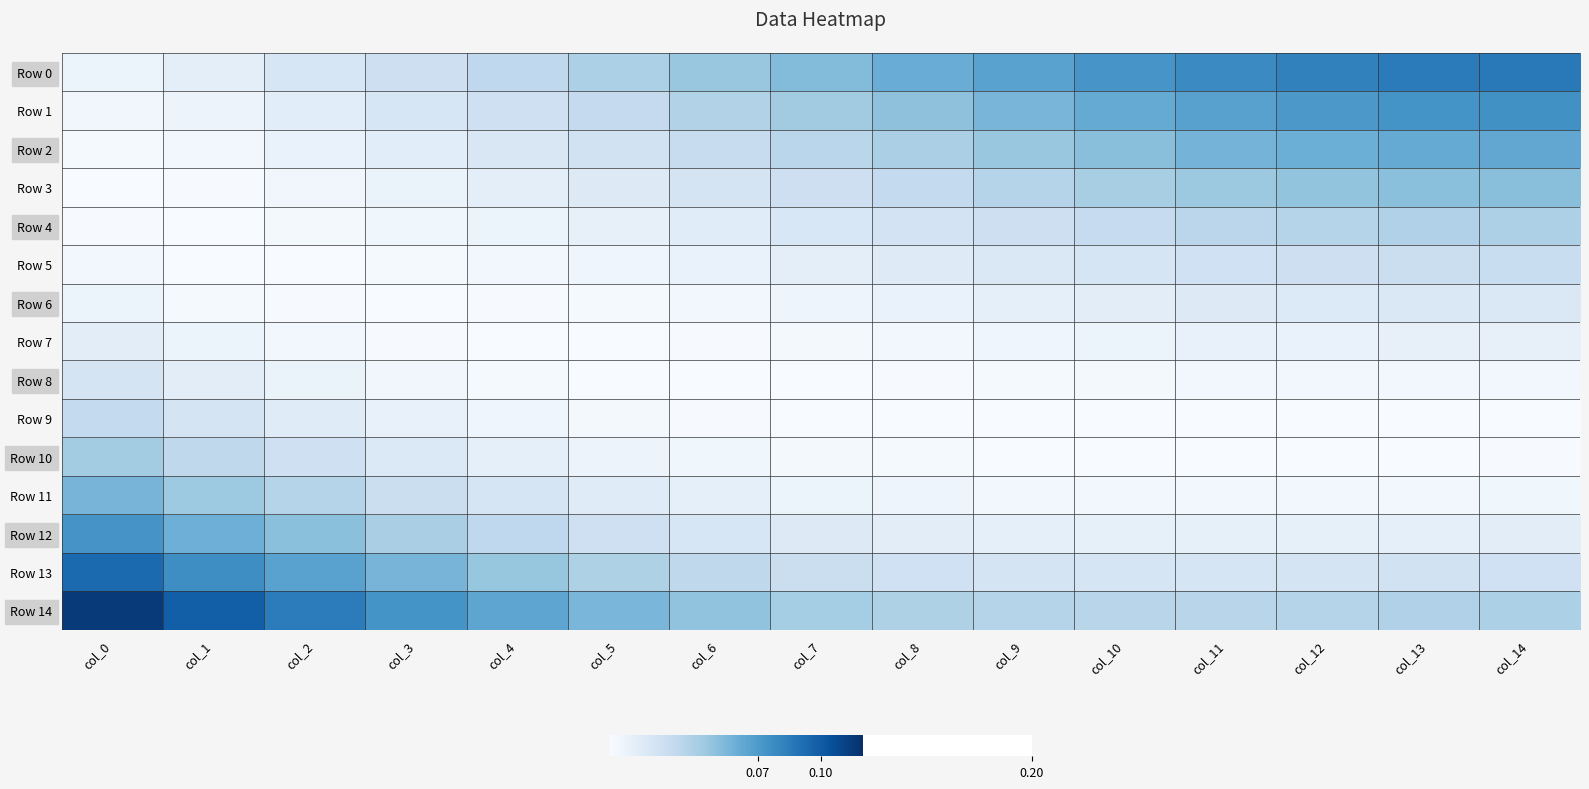

Reading left to right, what are all the values shown in this chart?

Row 0: col_0=0.0	col_1=0.0	col_2=0.0	col_3=0.0	col_4=0.0	col_5=0.0	col_6=0.0	col_7=0.1	col_8=0.1	col_9=0.1	col_10=0.1	col_11=0.1	col_12=0.1	col_13=0.1	col_14=0.1
Row 1: col_0=0.0	col_1=0.0	col_2=0.0	col_3=0.0	col_4=0.0	col_5=0.0	col_6=0.0	col_7=0.0	col_8=0.0	col_9=0.1	col_10=0.1	col_11=0.1	col_12=0.1	col_13=0.1	col_14=0.1
Row 2: col_0=0.0	col_1=0.0	col_2=0.0	col_3=0.0	col_4=0.0	col_5=0.0	col_6=0.0	col_7=0.0	col_8=0.0	col_9=0.0	col_10=0.1	col_11=0.1	col_12=0.1	col_13=0.1	col_14=0.1
Row 3: col_0=0.0	col_1=0.0	col_2=0.0	col_3=0.0	col_4=0.0	col_5=0.0	col_6=0.0	col_7=0.0	col_8=0.0	col_9=0.0	col_10=0.0	col_11=0.0	col_12=0.0	col_13=0.1	col_14=0.1
Row 4: col_0=0.0	col_1=0.0	col_2=0.0	col_3=0.0	col_4=0.0	col_5=0.0	col_6=0.0	col_7=0.0	col_8=0.0	col_9=0.0	col_10=0.0	col_11=0.0	col_12=0.0	col_13=0.0	col_14=0.0
Row 5: col_0=0.0	col_1=0.0	col_2=0.0	col_3=0.0	col_4=0.0	col_5=0.0	col_6=0.0	col_7=0.0	col_8=0.0	col_9=0.0	col_10=0.0	col_11=0.0	col_12=0.0	col_13=0.0	col_14=0.0
Row 6: col_0=0.0	col_1=0.0	col_2=0.0	col_3=0.0	col_4=0.0	col_5=0.0	col_6=0.0	col_7=0.0	col_8=0.0	col_9=0.0	col_10=0.0	col_11=0.0	col_12=0.0	col_13=0.0	col_14=0.0
Row 7: col_0=0.0	col_1=0.0	col_2=0.0	col_3=0.0	col_4=0.0	col_5=0.0	col_6=0.0	col_7=0.0	col_8=0.0	col_9=0.0	col_10=0.0	col_11=0.0	col_12=0.0	col_13=0.0	col_14=0.0
Row 8: col_0=0.0	col_1=0.0	col_2=0.0	col_3=0.0	col_4=0.0	col_5=0.0	col_6=0.0	col_7=0.0	col_8=0.0	col_9=0.0	col_10=0.0	col_11=0.0	col_12=0.0	col_13=0.0	col_14=0.0
Row 9: col_0=0.0	col_1=0.0	col_2=0.0	col_3=0.0	col_4=0.0	col_5=0.0	col_6=0.0	col_7=0.0	col_8=0.0	col_9=0.0	col_10=0.0	col_11=0.0	col_12=0.0	col_13=0.0	col_14=0.0
Row 10: col_0=0.0	col_1=0.0	col_2=0.0	col_3=0.0	col_4=0.0	col_5=0.0	col_6=0.0	col_7=0.0	col_8=0.0	col_9=0.0	col_10=0.0	col_11=0.0	col_12=0.0	col_13=0.0	col_14=0.0
Row 11: col_0=0.1	col_1=0.0	col_2=0.0	col_3=0.0	col_4=0.0	col_5=0.0	col_6=0.0	col_7=0.0	col_8=0.0	col_9=0.0	col_10=0.0	col_11=0.0	col_12=0.0	col_13=0.0	col_14=0.0
Row 12: col_0=0.1	col_1=0.1	col_2=0.1	col_3=0.0	col_4=0.0	col_5=0.0	col_6=0.0	col_7=0.0	col_8=0.0	col_9=0.0	col_10=0.0	col_11=0.0	col_12=0.0	col_13=0.0	col_14=0.0
Row 13: col_0=0.1	col_1=0.1	col_2=0.1	col_3=0.1	col_4=0.0	col_5=0.0	col_6=0.0	col_7=0.0	col_8=0.0	col_9=0.0	col_10=0.0	col_11=0.0	col_12=0.0	col_13=0.0	col_14=0.0
Row 14: col_0=0.1	col_1=0.1	col_2=0.1	col_3=0.1	col_4=0.1	col_5=0.1	col_6=0.0	col_7=0.0	col_8=0.0	col_9=0.0	col_10=0.0	col_11=0.0	col_12=0.0	col_13=0.0	col_14=0.0